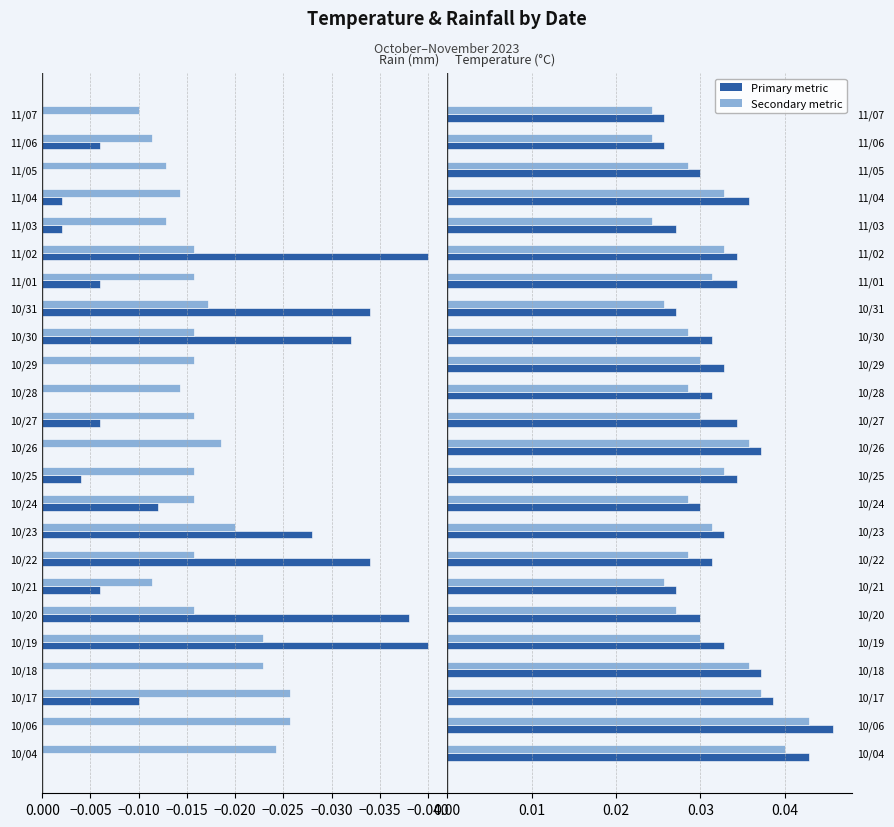

Which has a higher value, 11/01 or 10/19?

11/01